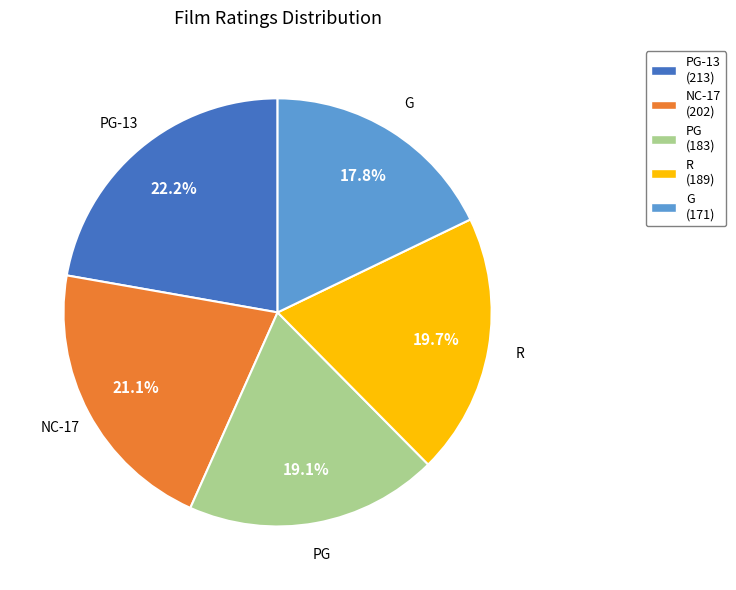

Is there a majority slice in this chart?

No